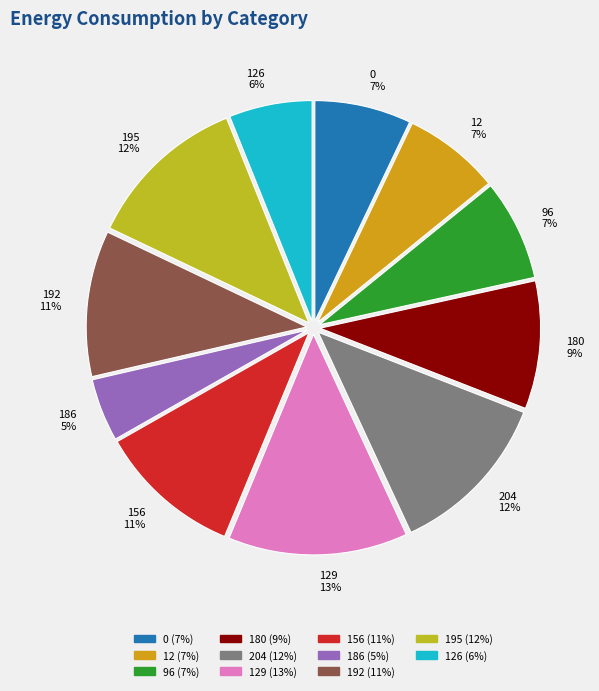

Is the sum of 195 12% and 0 7% greater than half?

No